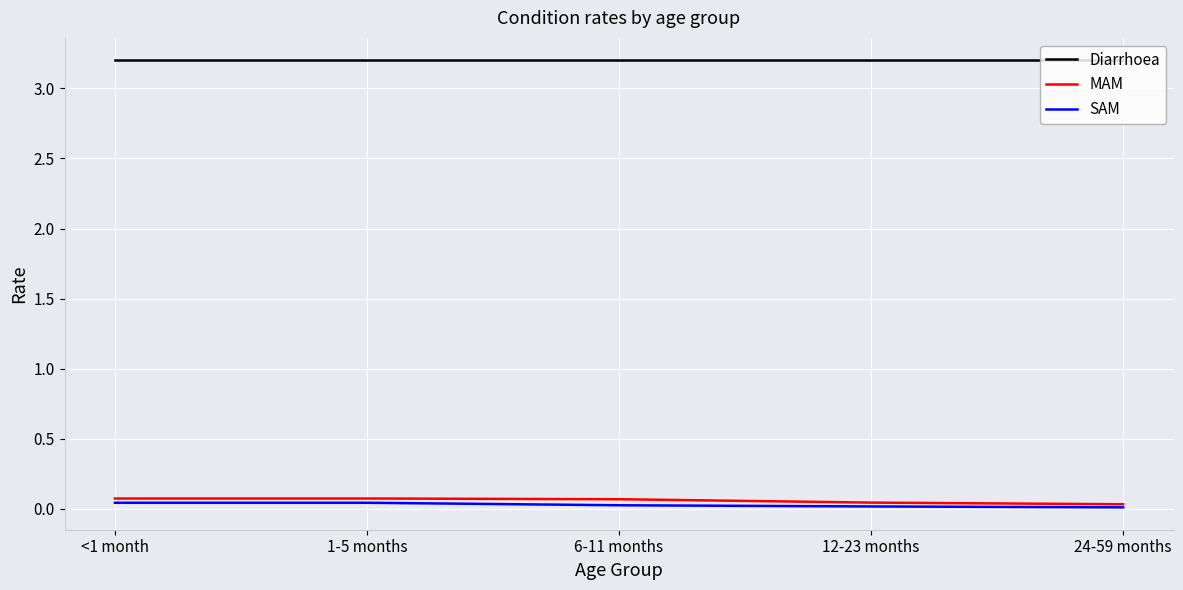

True or false: MAM and Diarrhoea cross at least once.

False